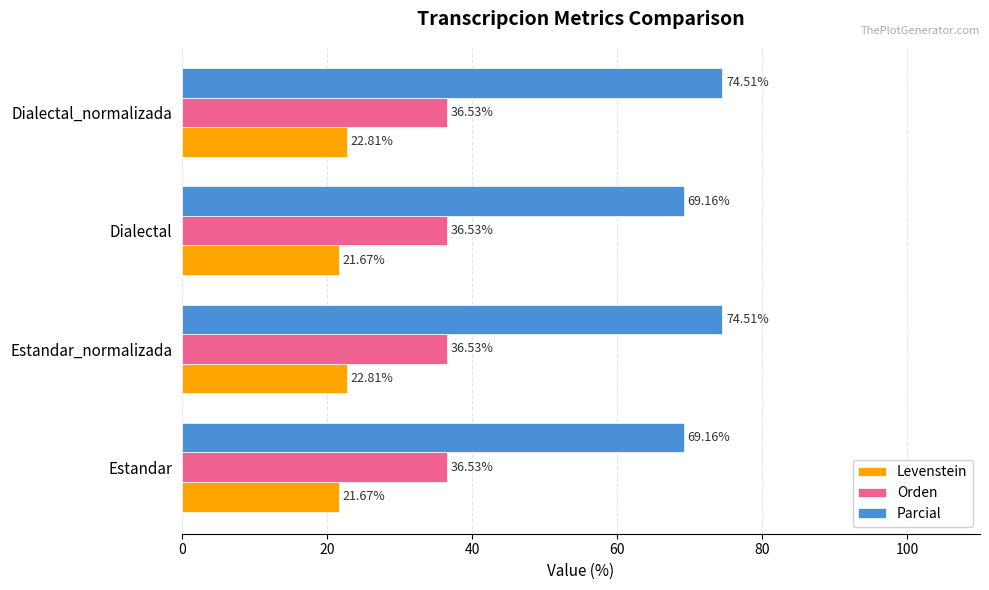

What is the total value across all series at Dialectal?

127.4